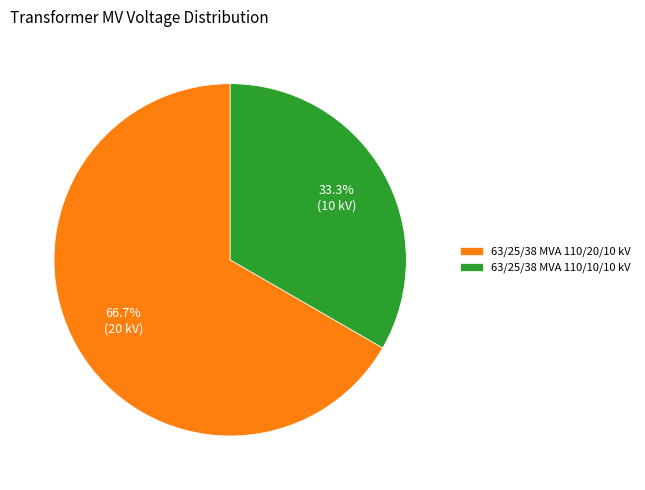

To the nearest percent, what is the difference between the 63/25/38 MVA 110/20/10 kV and 63/25/38 MVA 110/10/10 kV slice percentages?

33%